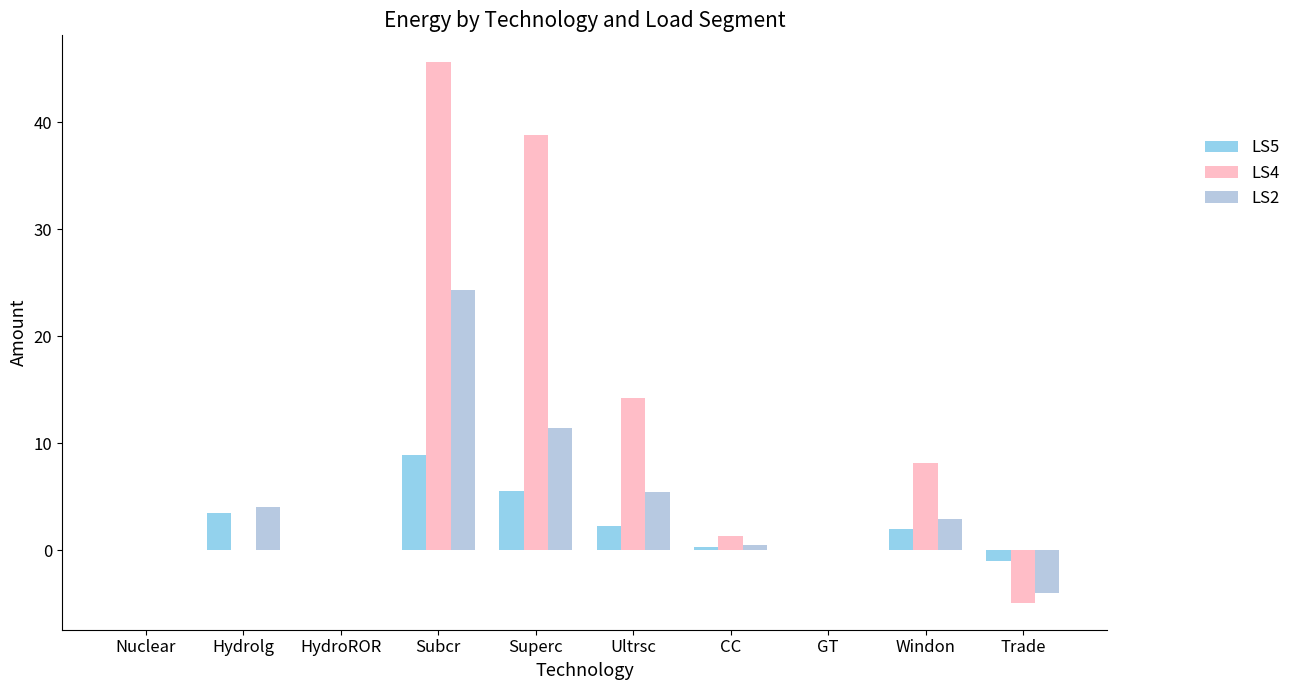

What is the highest value of the LS5 series?

8.9